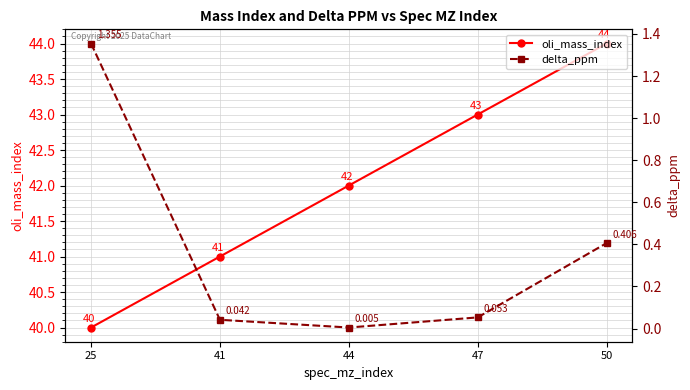

At which label does oli_mass_index reach its peak?

50